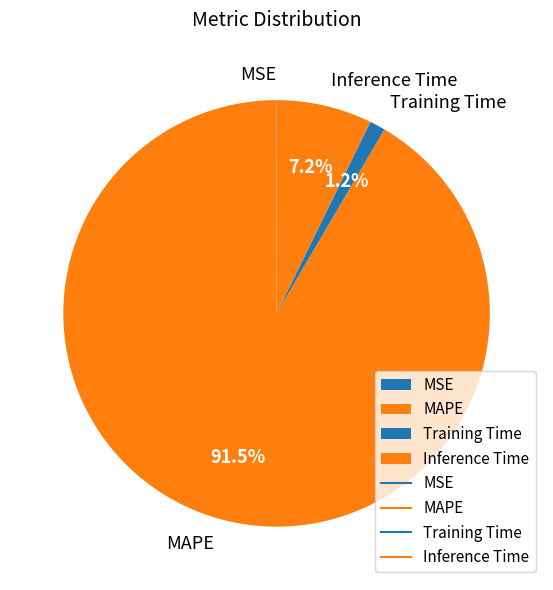

To the nearest percent, what is the combined percentage of Inference Time and MAPE?

99%